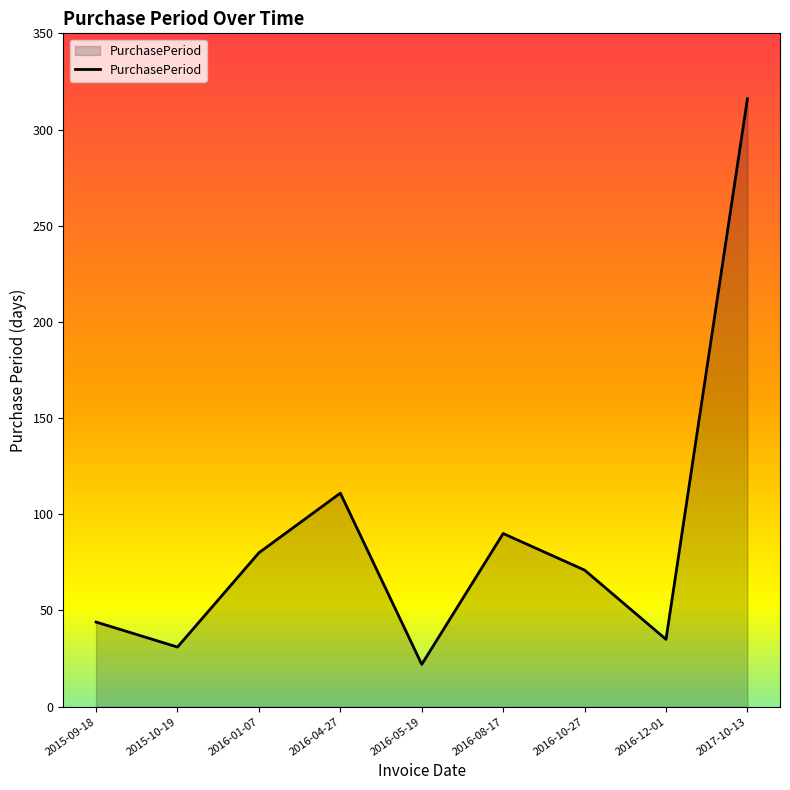

How many lines are shown in the chart?

1